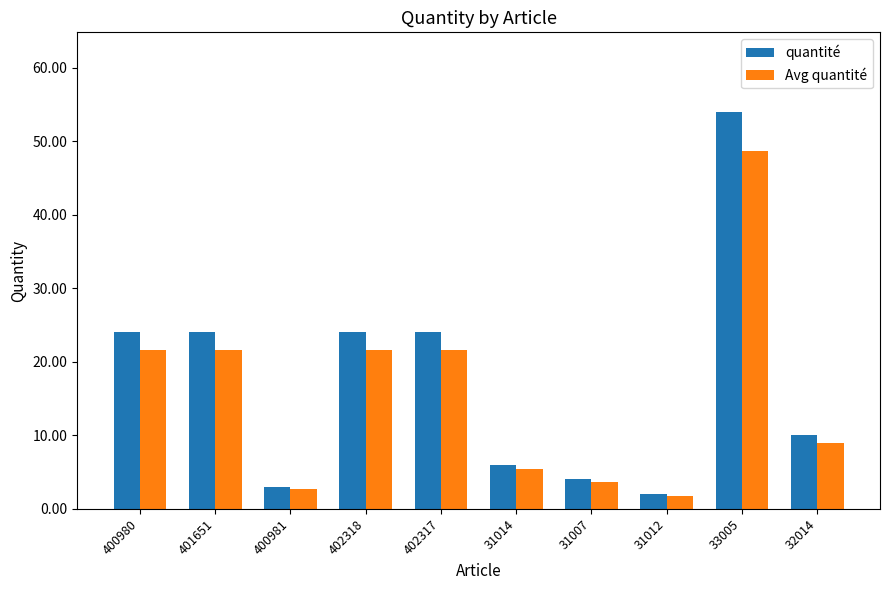

What is the difference between the maximum and minimum values in the quantité series?

52.0